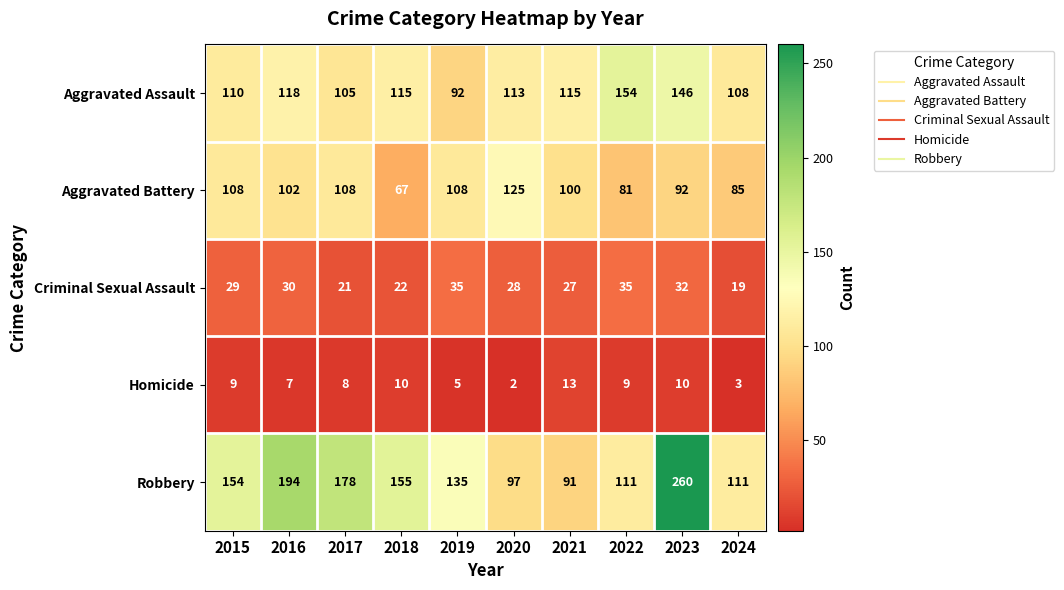

List the series in order of their peak value, highest first.

Robbery, Aggravated Assault, Aggravated Battery, Criminal Sexual Assault, Homicide